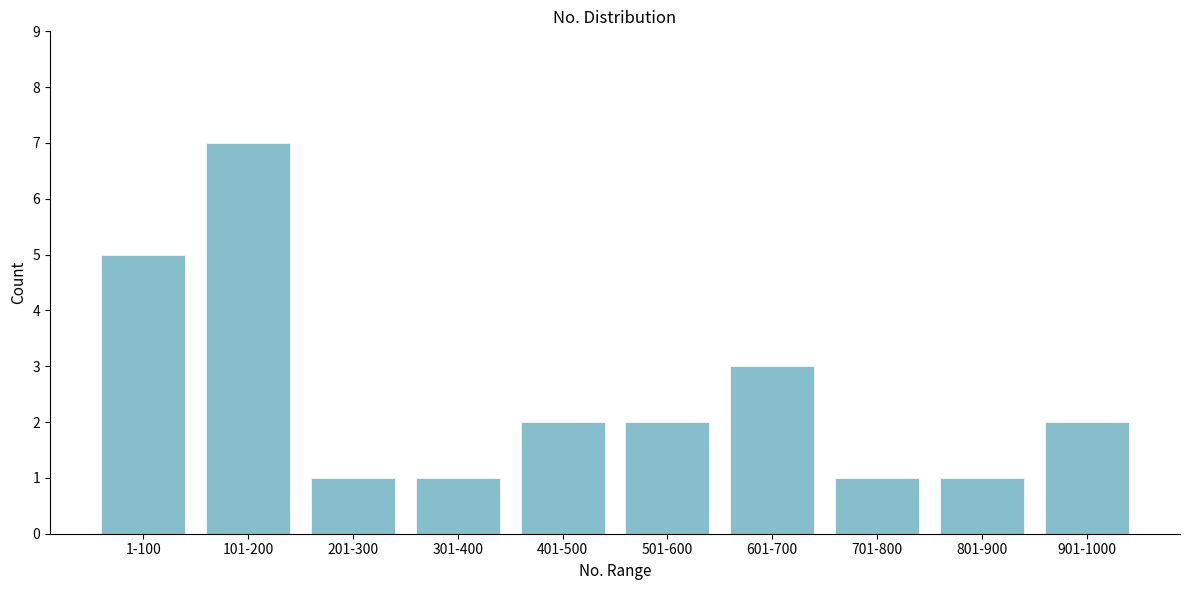

Reading left to right, extract all data points from this chart.

5	7	1	1	2	2	3	1	1	2